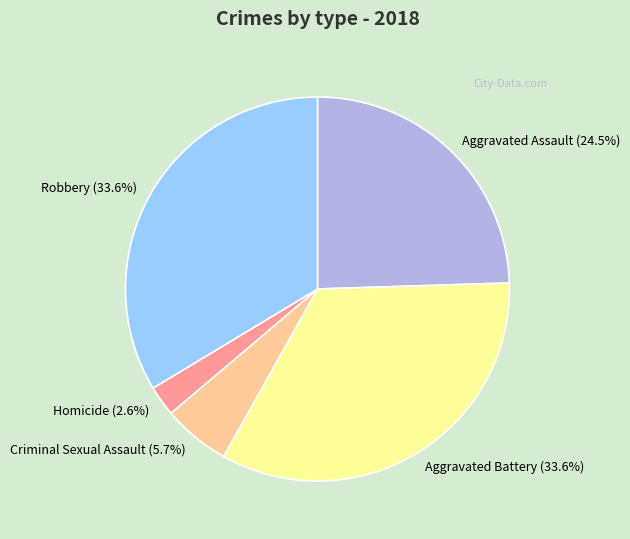

Combined, what portion of the pie is Criminal Sexual Assault and Aggravated Battery?

39.3%